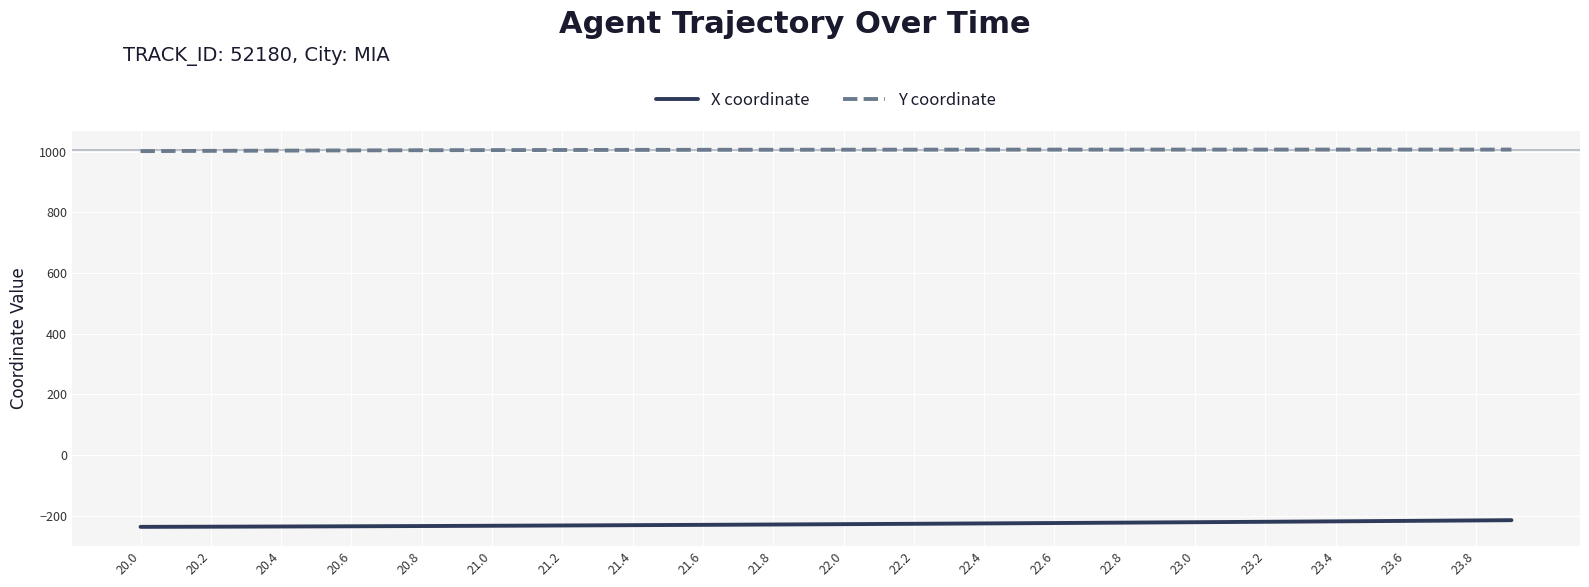

True or false: Y coordinate and X coordinate intersect in this chart.

False